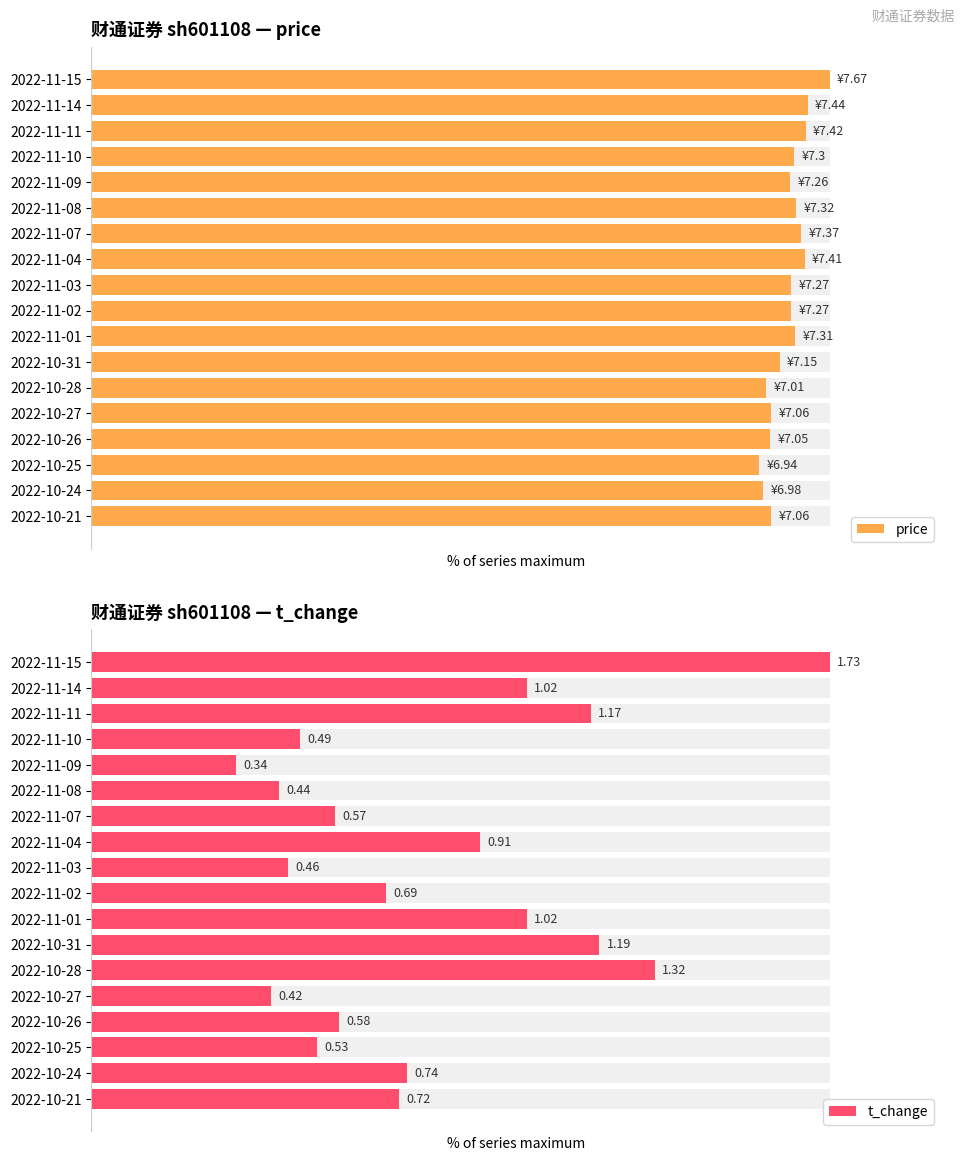

How many bars are there in each group?

2